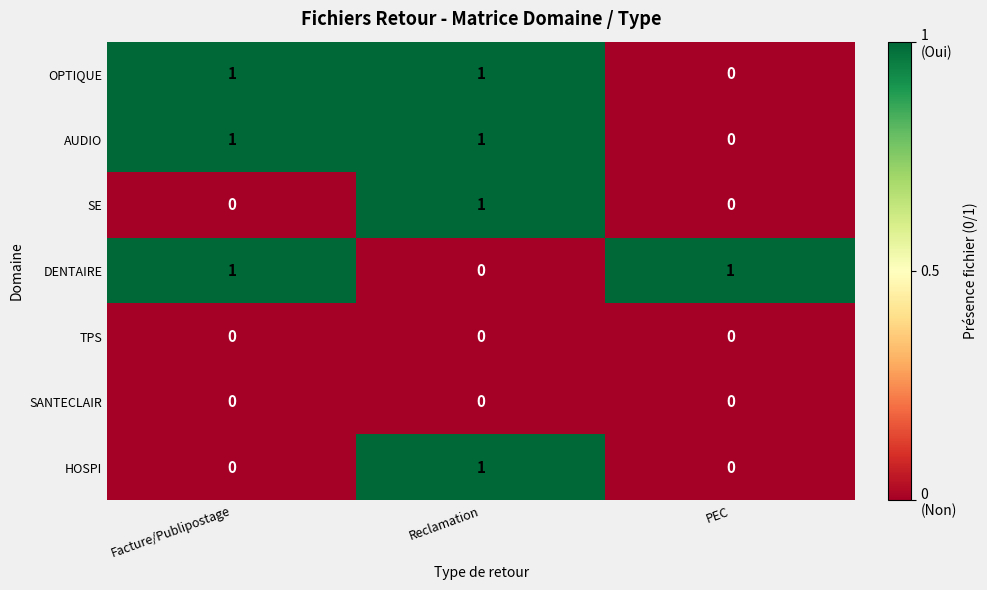

The value of AUDIO at Reclamation is 1. True or false?

True